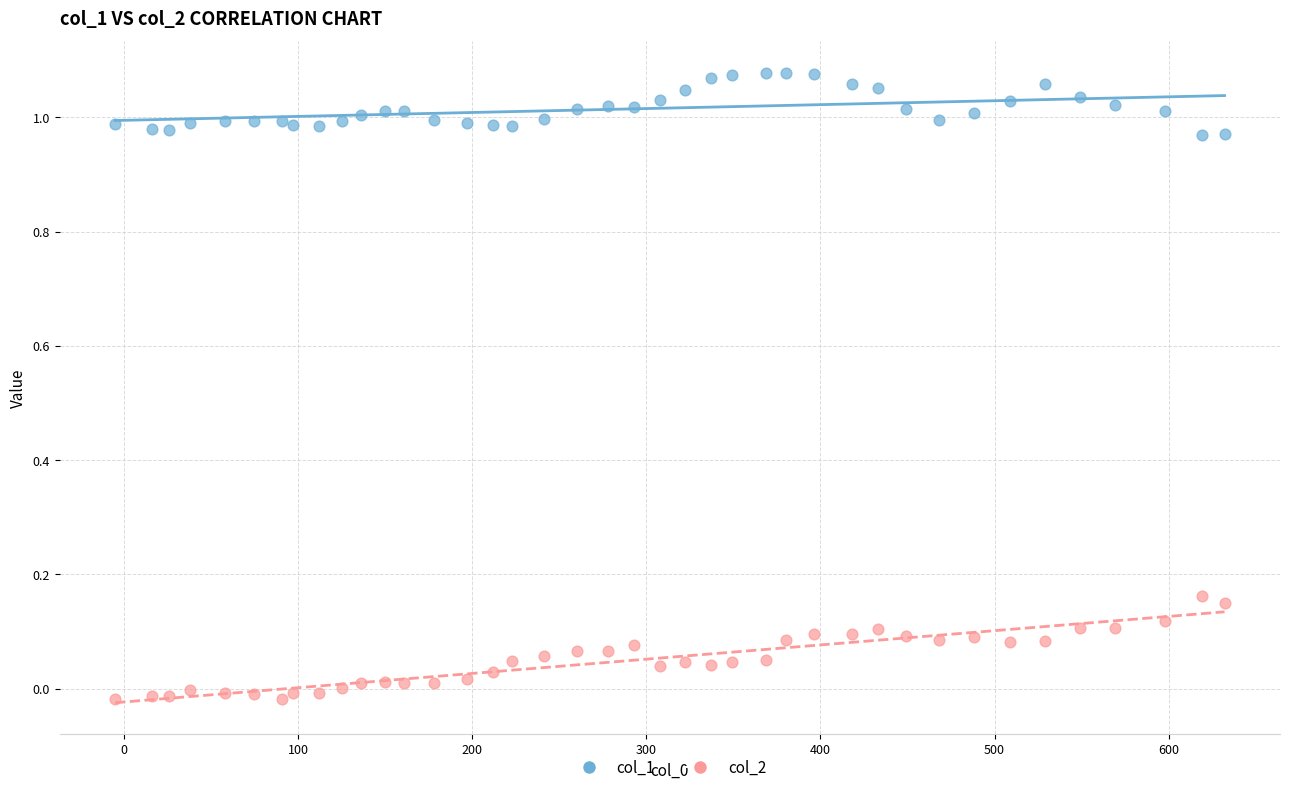

What is the X range (max minus min) for the scatter plot?

637.0